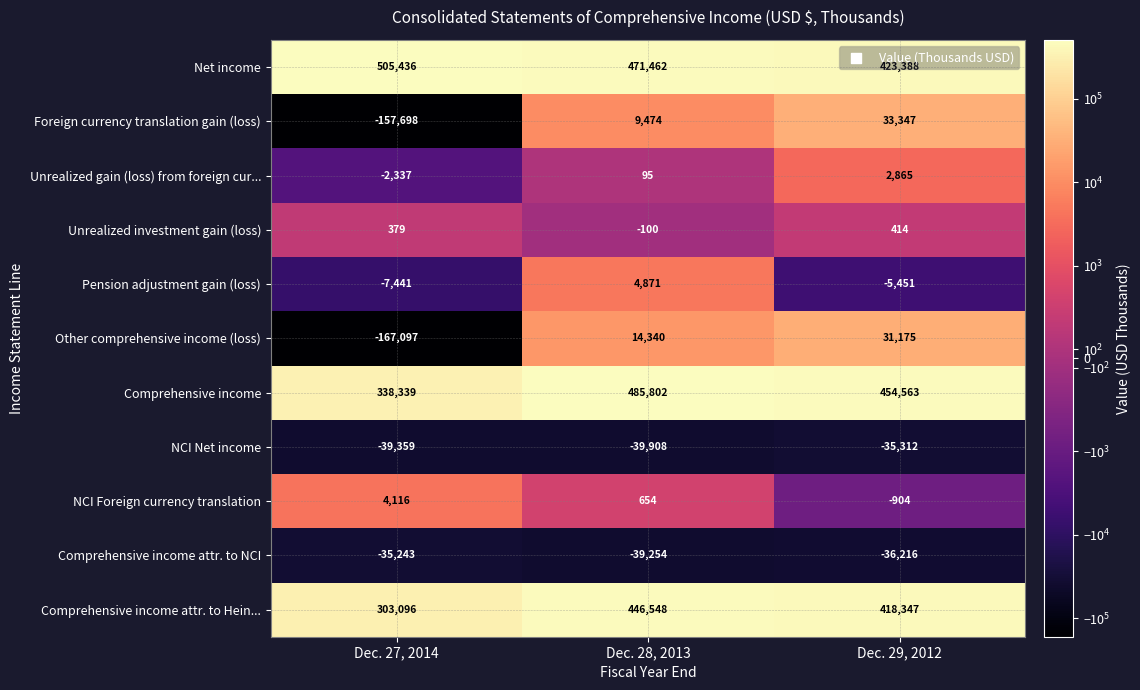

What is the average value of the Foreign currency translation gain (loss) series?

-38292